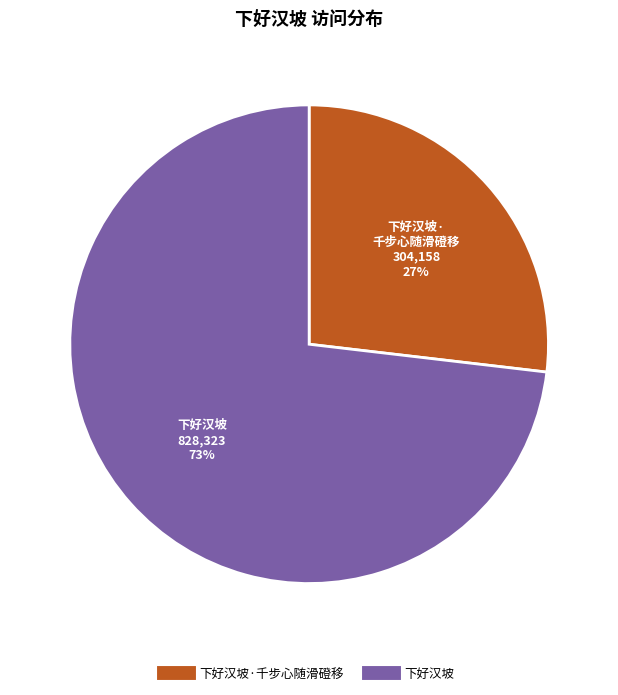

How many segments does this pie chart have?

2